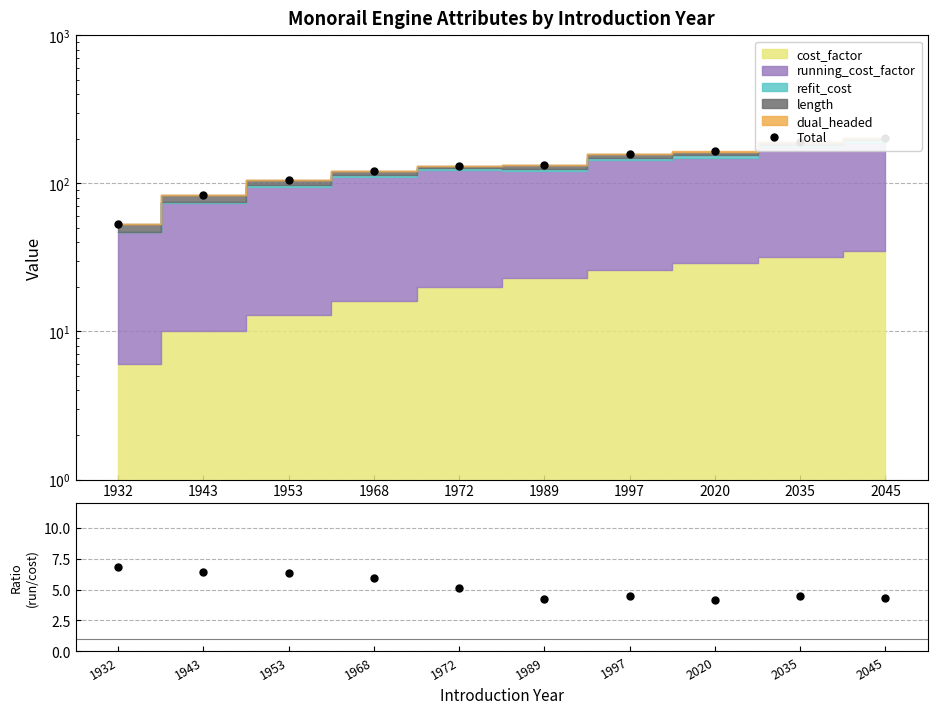

What is the difference between the running_cost / cost values at 2035 and 1953?

1.8